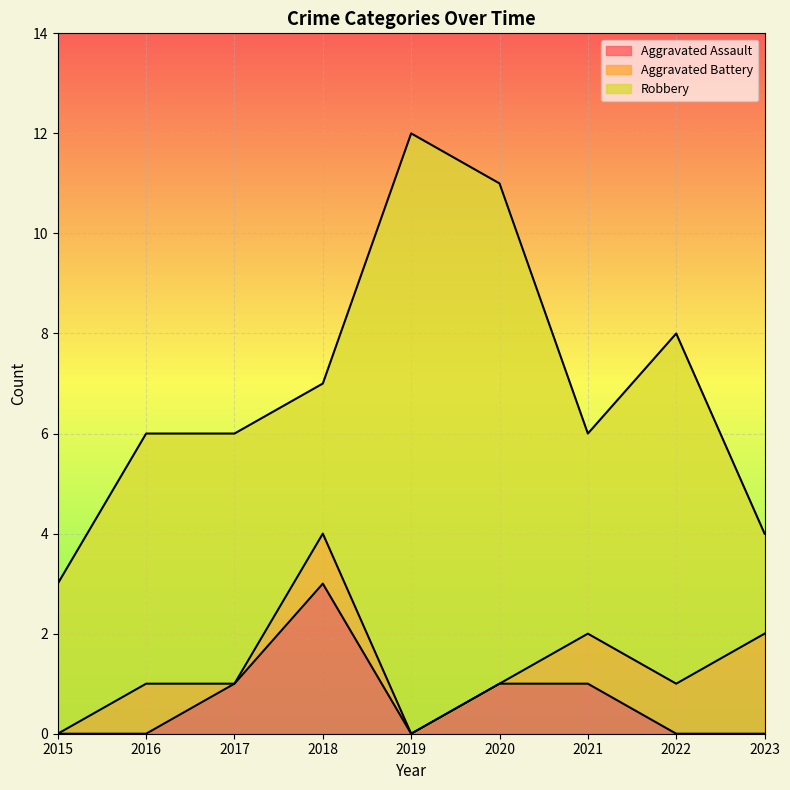

What is the value of the Robbery point at the 8th from the left?

7